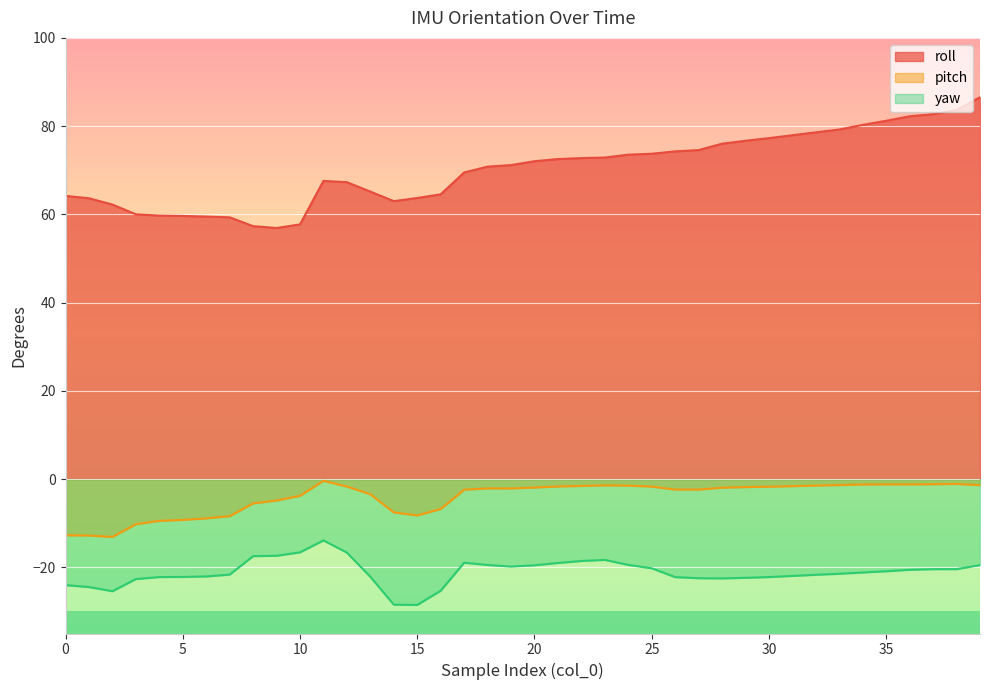

What is the value of the yaw point at the 3rd from the left?

-25.4